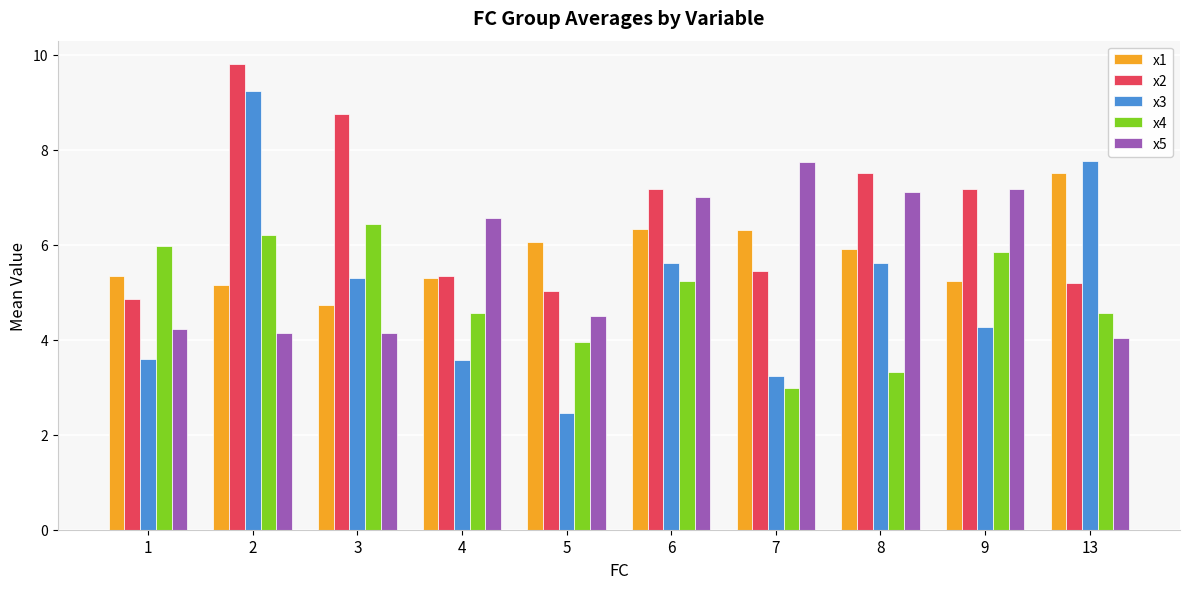

What is the sum of all x4 values?

49.1